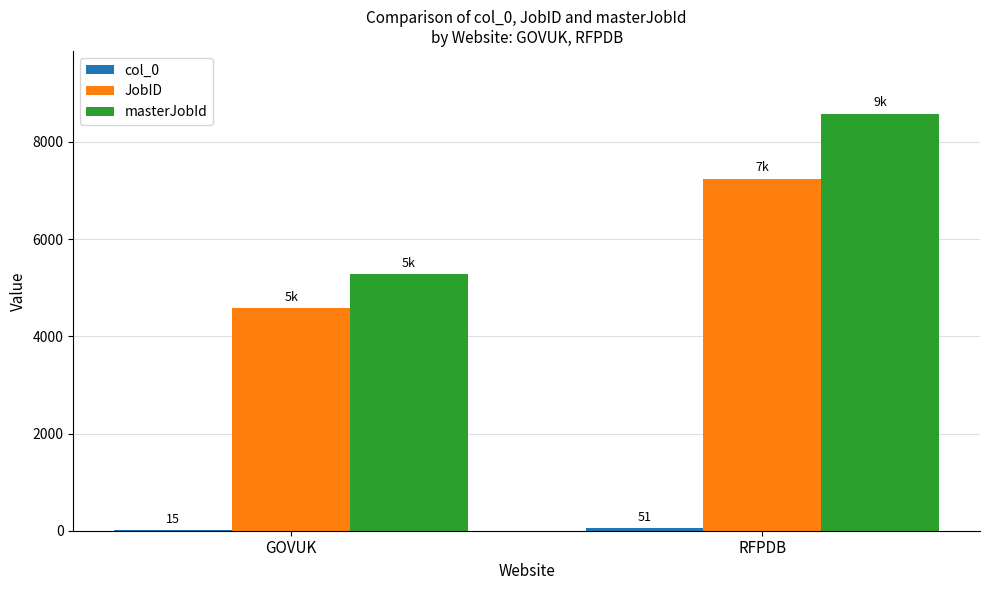

True or false: masterJobId has a value of 6906 at GOVUK.

False